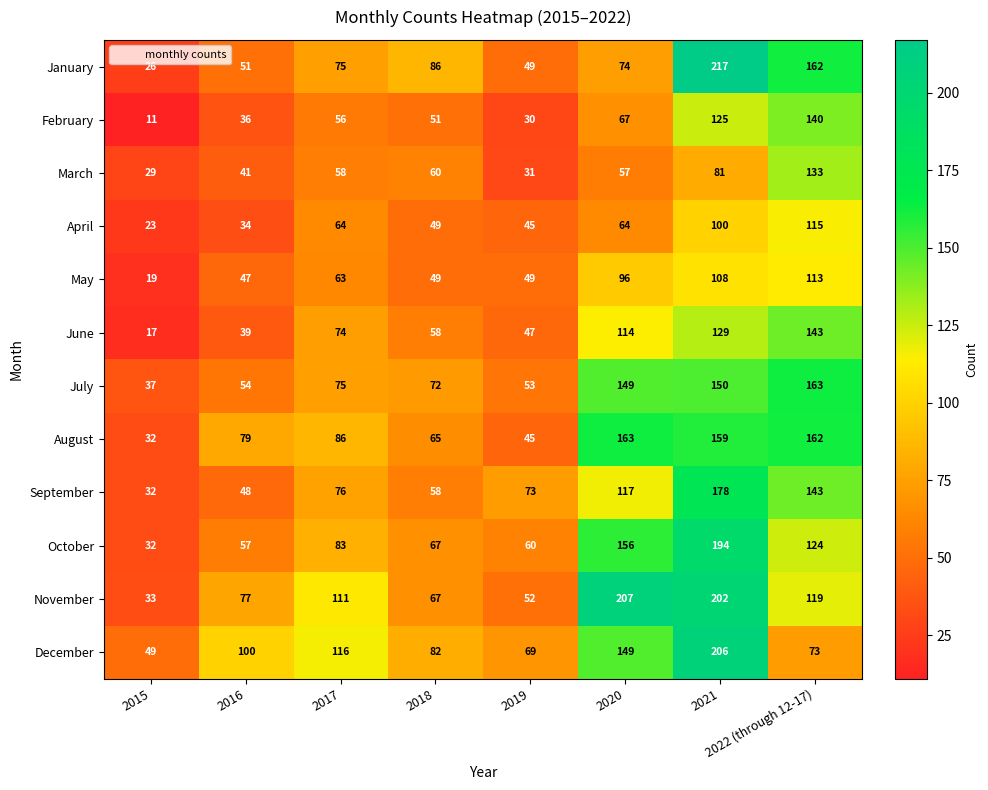

Is the value of September at 2021 greater than the value of January at 2019?

Yes